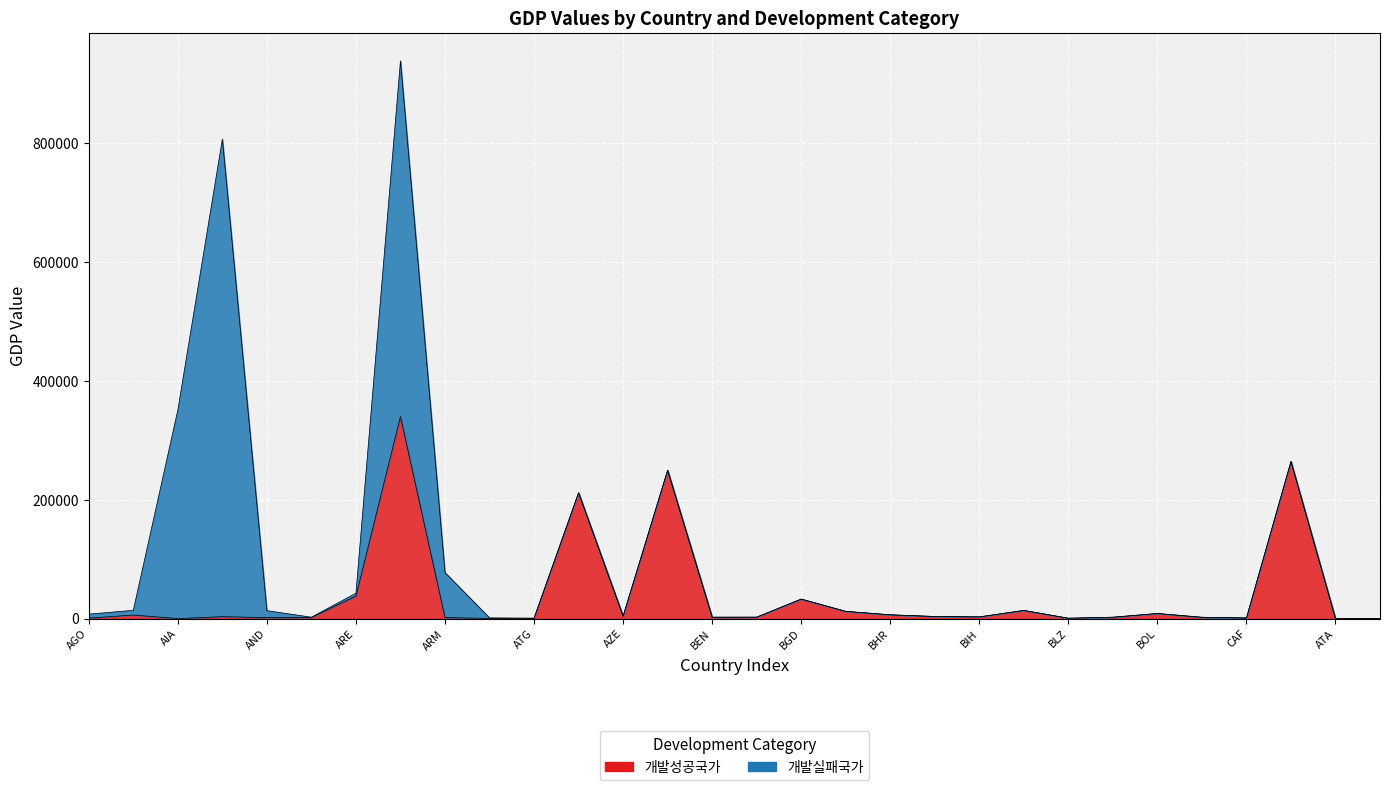

How many interior local valleys (lower than both neighbors) does the data have?

8